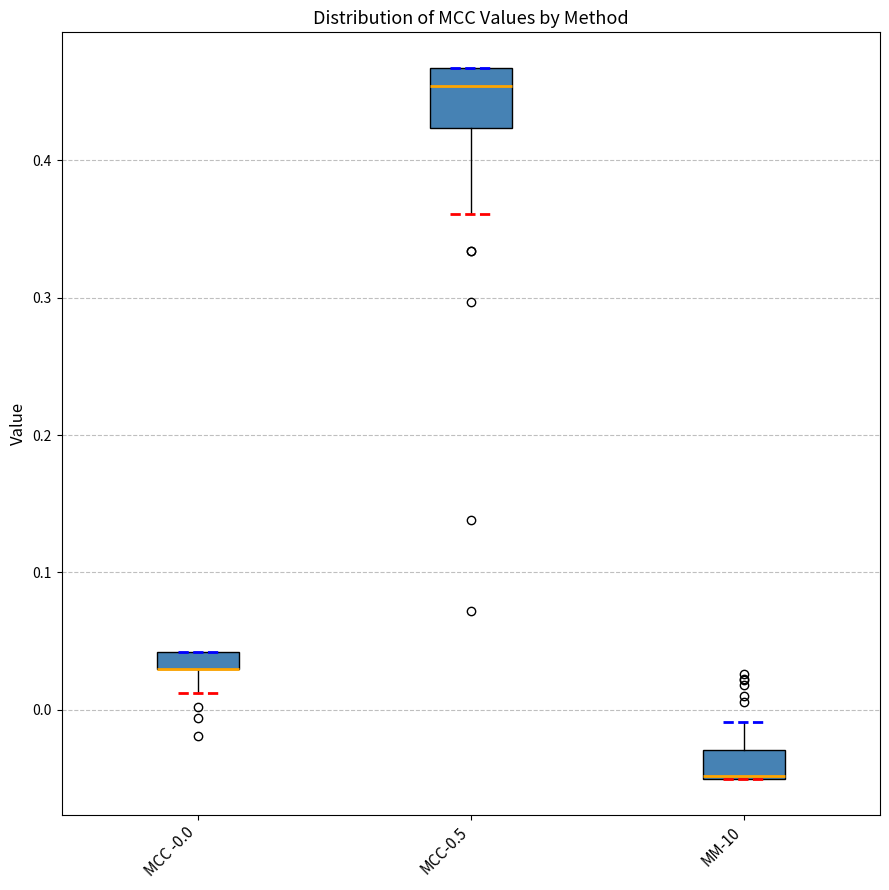

Which box is the tallest, from its lower edge to its upper edge?

MCC-0.5